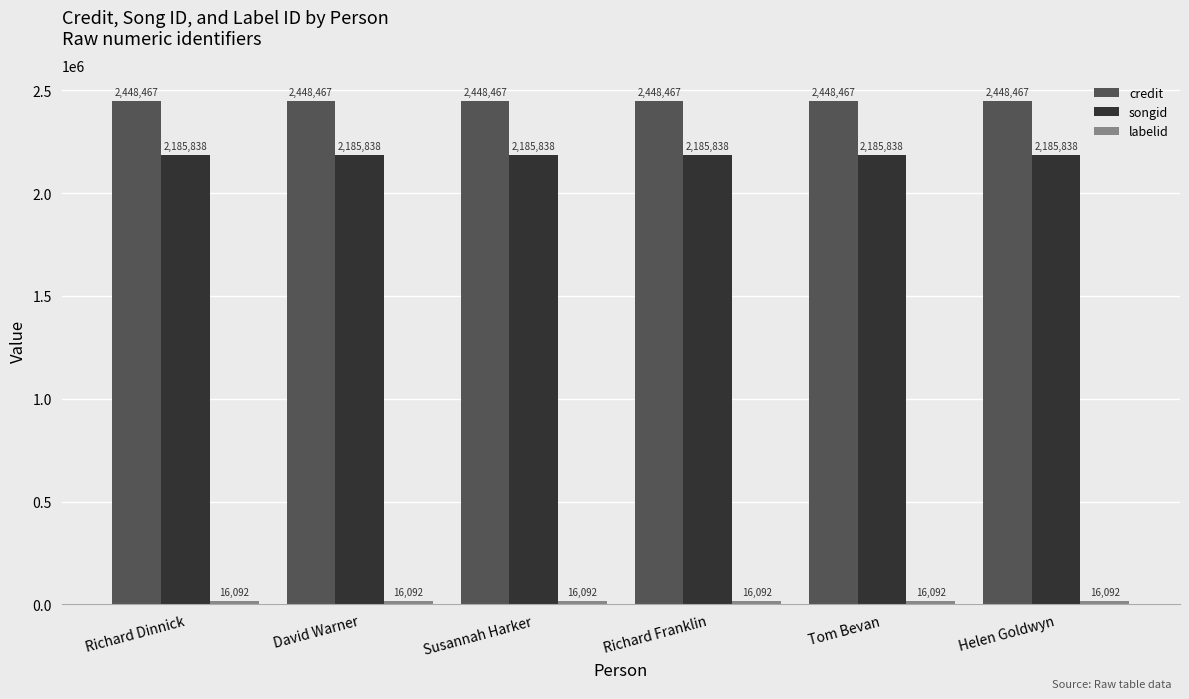

What is the total value across all series at Richard Dinnick?

4650397